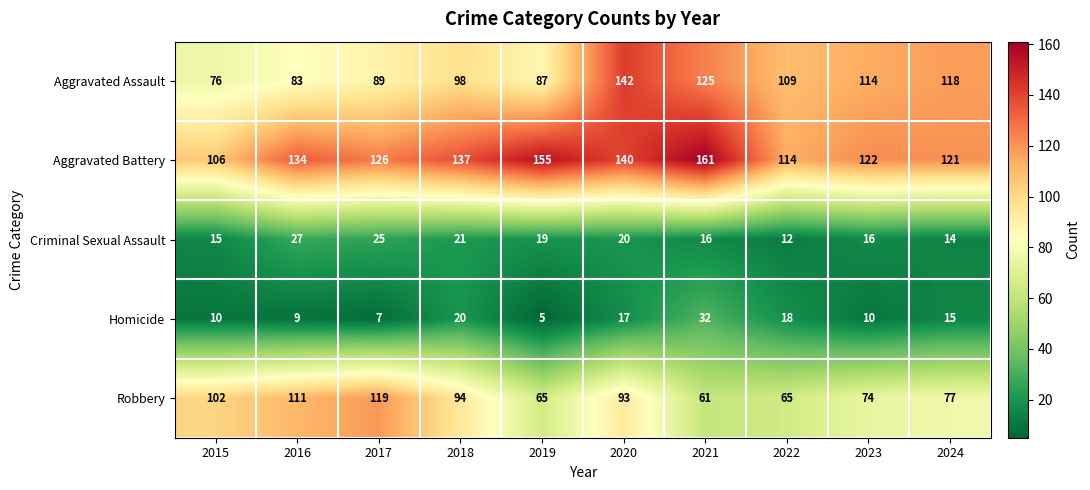

The Aggravated Assault series shows 109 at 2022. True or false?

True